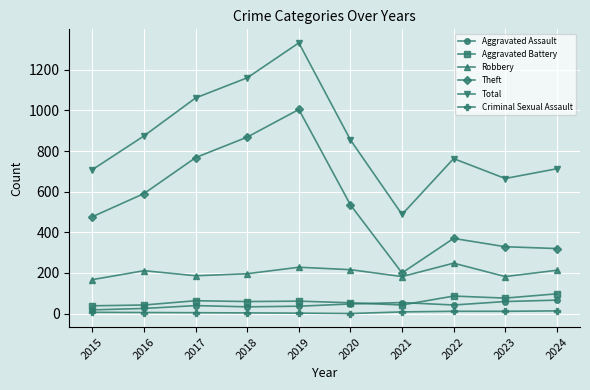

How many lines are shown in the chart?

6